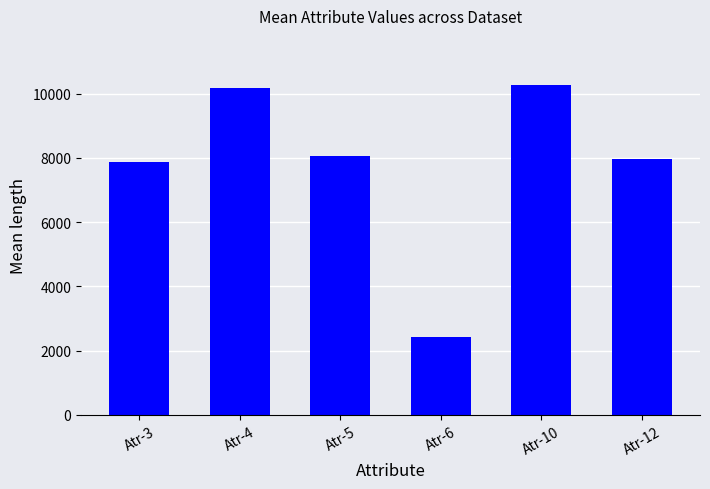

The value at Atr-5 is 8055.0. True or false?

True